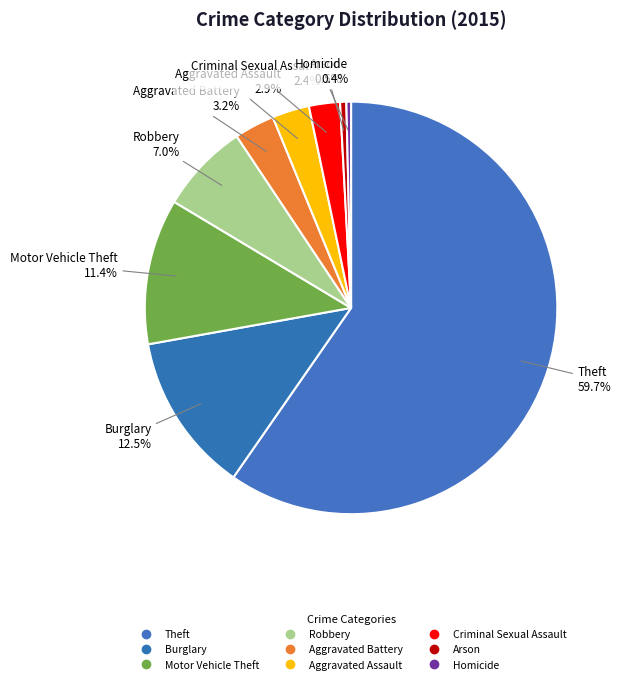

How many segments does this pie chart have?

9